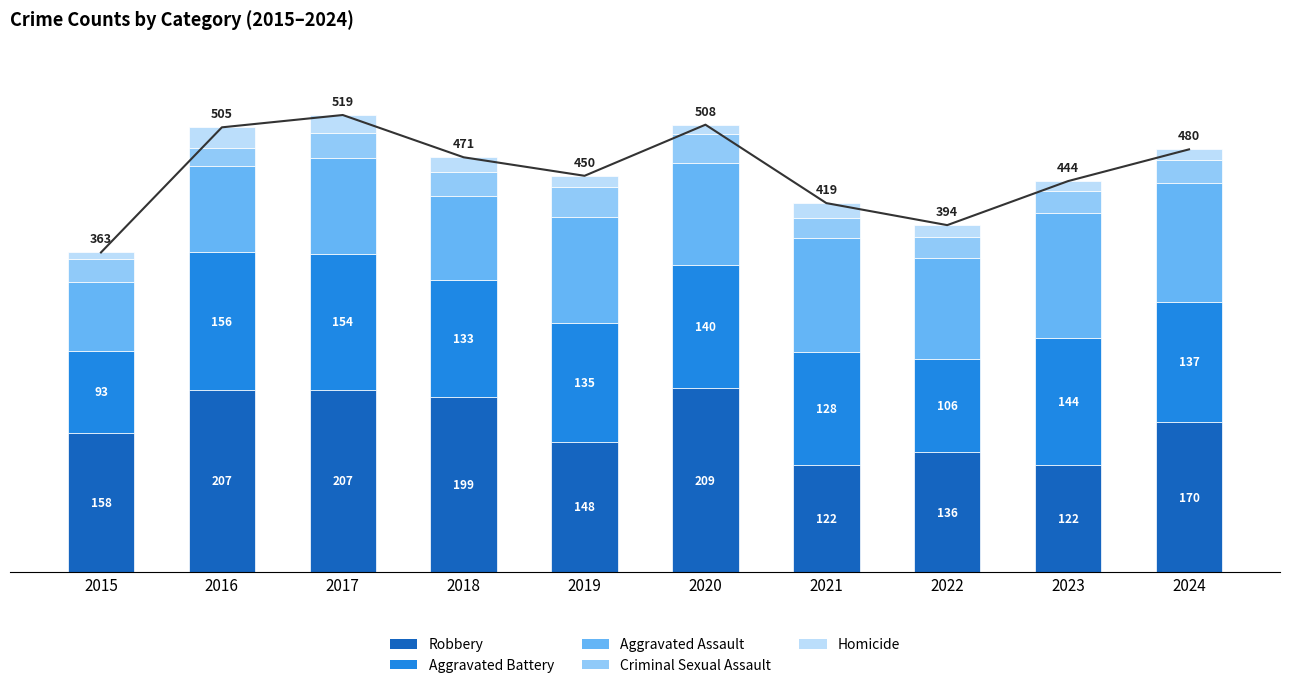

Rank the categories by Aggravated Assault value from highest to lowest.

2023, 2024, 2021, 2019, 2020, 2022, 2017, 2016, 2018, 2015